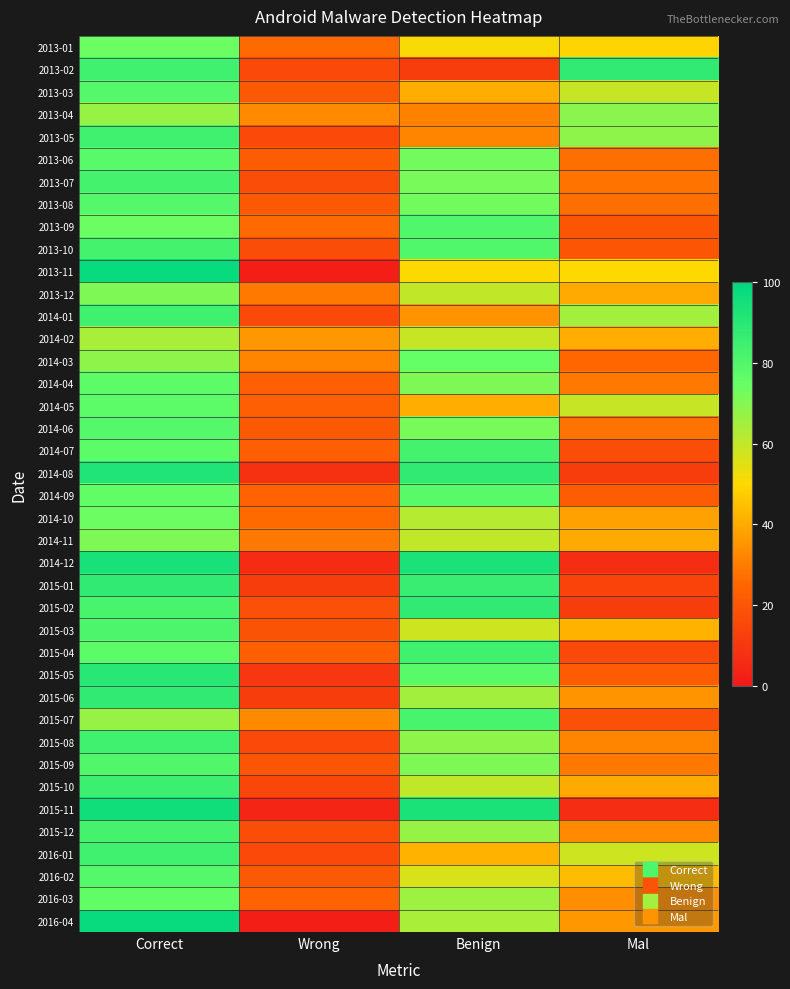

Reading left to right, transcribe all the data shown in this chart.

2013-01: Correct=74	Wrong=26	Benign=51	Mal=49
2013-02: Correct=84	Wrong=16	Benign=12	Mal=88
2013-03: Correct=79	Wrong=21	Benign=41	Mal=59
2013-04: Correct=67	Wrong=33	Benign=31	Mal=69
2013-05: Correct=84	Wrong=16	Benign=32	Mal=68
2013-06: Correct=78	Wrong=22	Benign=73	Mal=27
2013-07: Correct=83	Wrong=17	Benign=72	Mal=28
2013-08: Correct=79	Wrong=21	Benign=73	Mal=27
2013-09: Correct=74	Wrong=26	Benign=80	Mal=20
2013-10: Correct=83	Wrong=17	Benign=80	Mal=20
2013-11: Correct=98	Wrong=2	Benign=50	Mal=50
2013-12: Correct=71	Wrong=29	Benign=60	Mal=40
2014-01: Correct=84	Wrong=16	Benign=35	Mal=65
2014-02: Correct=64	Wrong=36	Benign=59	Mal=41
2014-03: Correct=68	Wrong=32	Benign=75	Mal=25
2014-04: Correct=77	Wrong=23	Benign=71	Mal=29
2014-05: Correct=77	Wrong=23	Benign=41	Mal=59
2014-06: Correct=79	Wrong=21	Benign=72	Mal=28
2014-07: Correct=77	Wrong=23	Benign=83	Mal=17
2014-08: Correct=92	Wrong=8	Benign=88	Mal=12
2014-09: Correct=76	Wrong=24	Benign=78	Mal=22
2014-10: Correct=74	Wrong=26	Benign=62	Mal=38
2014-11: Correct=71	Wrong=29	Benign=60	Mal=40
2014-12: Correct=94	Wrong=6	Benign=93	Mal=7
2015-01: Correct=88	Wrong=12	Benign=86	Mal=14
2015-02: Correct=82	Wrong=18	Benign=88	Mal=12
2015-03: Correct=81	Wrong=19	Benign=58	Mal=42
2015-04: Correct=77	Wrong=23	Benign=84	Mal=16
2015-05: Correct=90	Wrong=10	Benign=78	Mal=22
2015-06: Correct=88	Wrong=12	Benign=65	Mal=35
2015-07: Correct=67	Wrong=33	Benign=82	Mal=18
2015-08: Correct=84	Wrong=16	Benign=68	Mal=32
2015-09: Correct=80	Wrong=20	Benign=71	Mal=29
2015-10: Correct=85	Wrong=15	Benign=60	Mal=40
2015-11: Correct=96	Wrong=4	Benign=93	Mal=7
2015-12: Correct=83	Wrong=17	Benign=67	Mal=33
2016-01: Correct=84	Wrong=16	Benign=42	Mal=58
2016-02: Correct=79	Wrong=21	Benign=56	Mal=44
2016-03: Correct=76	Wrong=24	Benign=66	Mal=34
2016-04: Correct=98	Wrong=2	Benign=64	Mal=36